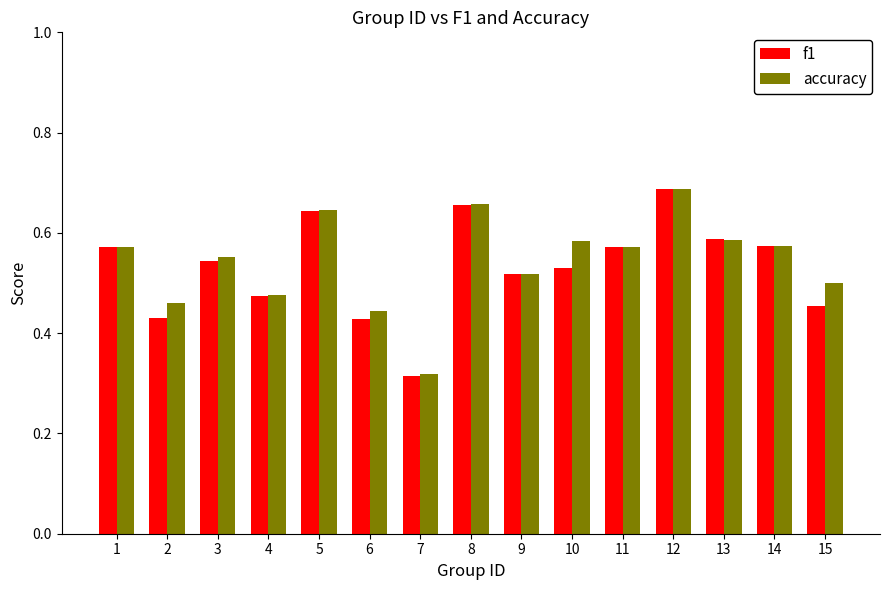

At how many categories does at least one series exceed 0?

15